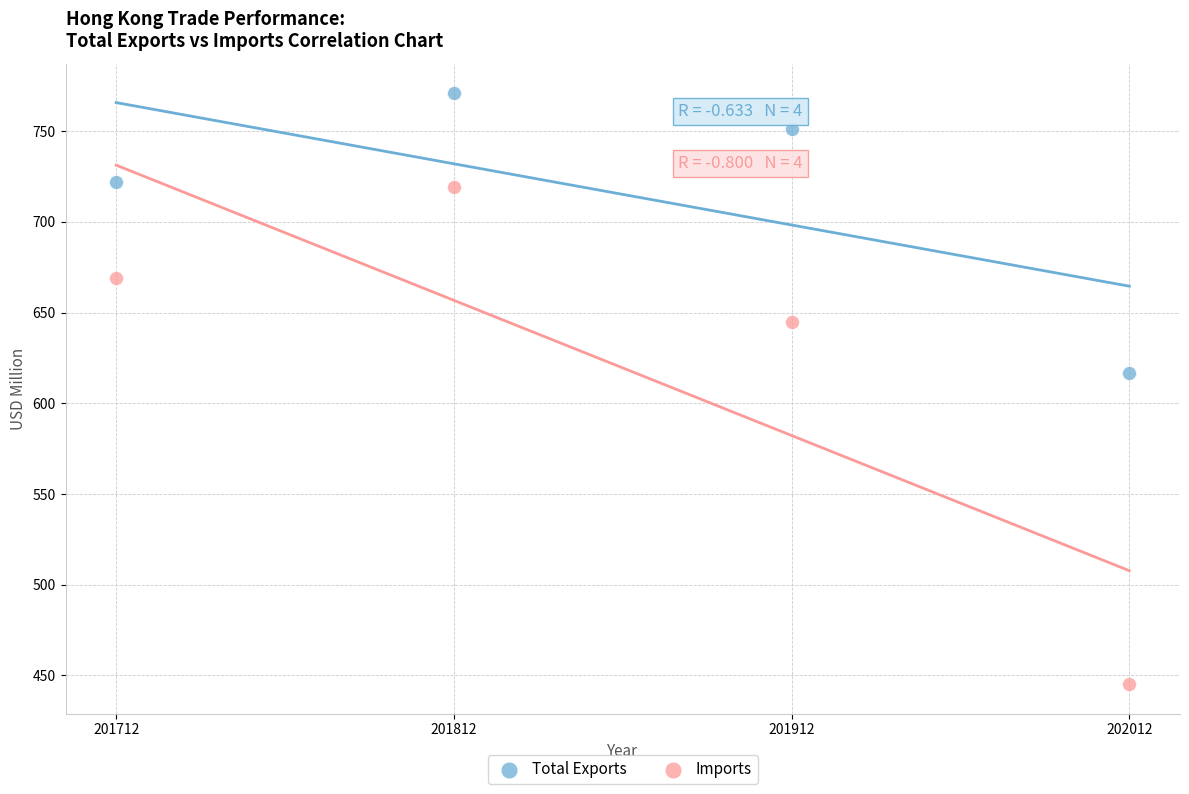

Across all data points, what is the range of Y values (max minus min)?

325.7